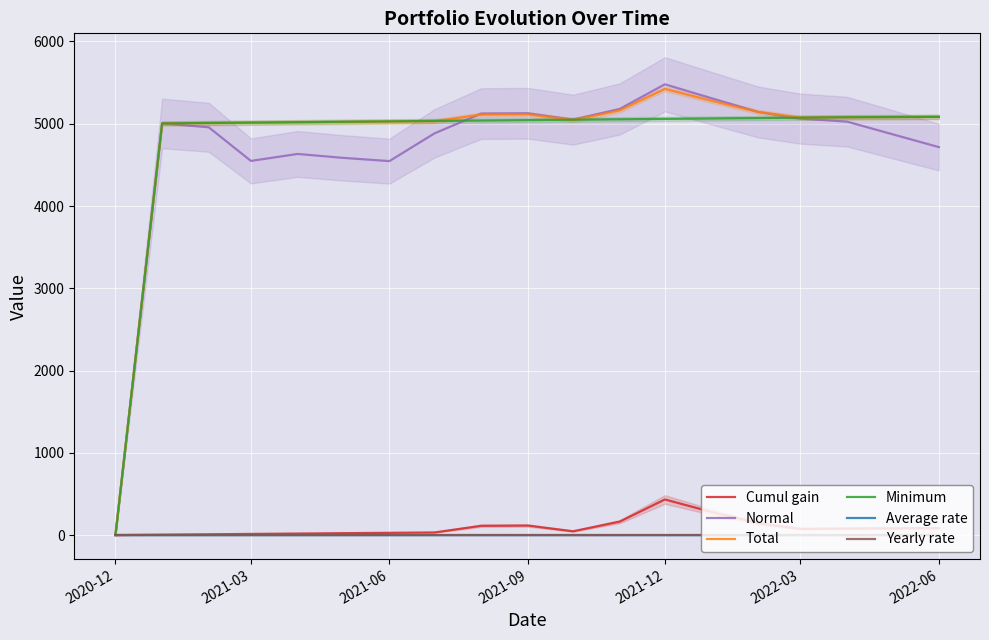

At which label does Normal reach its minimum?

2020-12